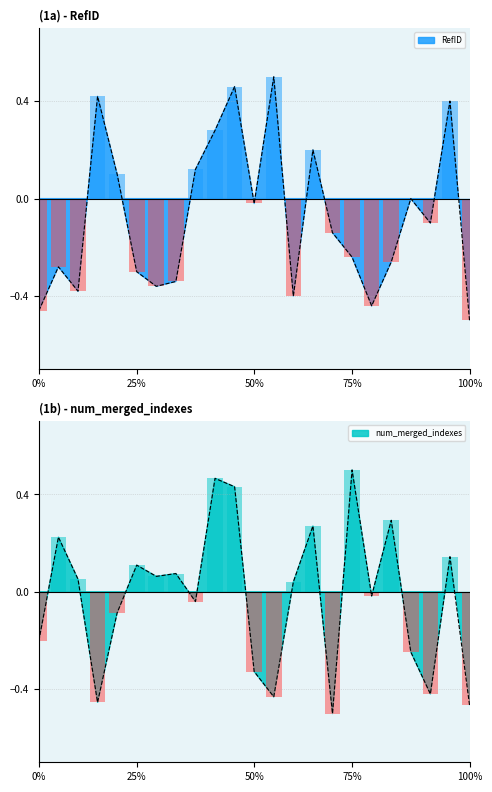

What is the total value across all series at 5?

-0.5